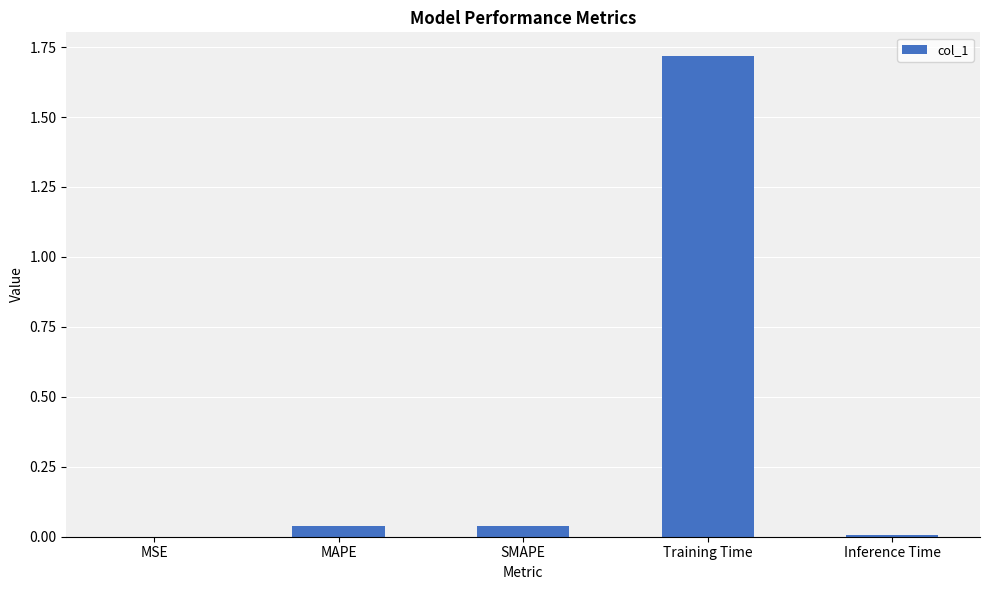

Is it true that the value at MAPE is 0.0?

True